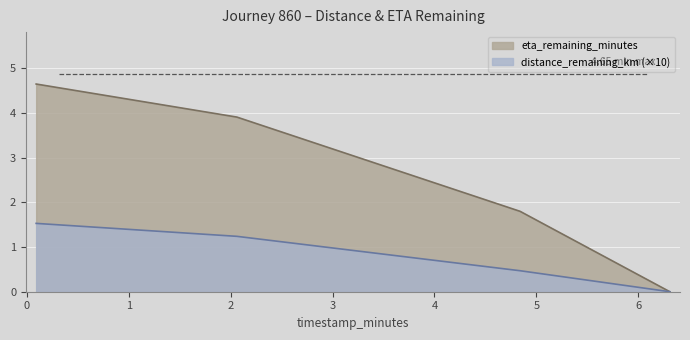

Which series changed the most between 0.09 and 2.06?

eta_remaining_minutes